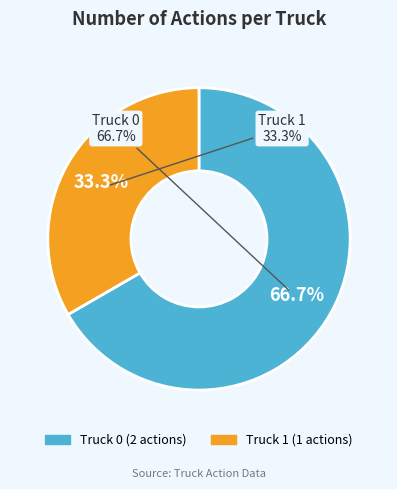

Between Truck 0 and Truck 1, which is larger?

Truck 0